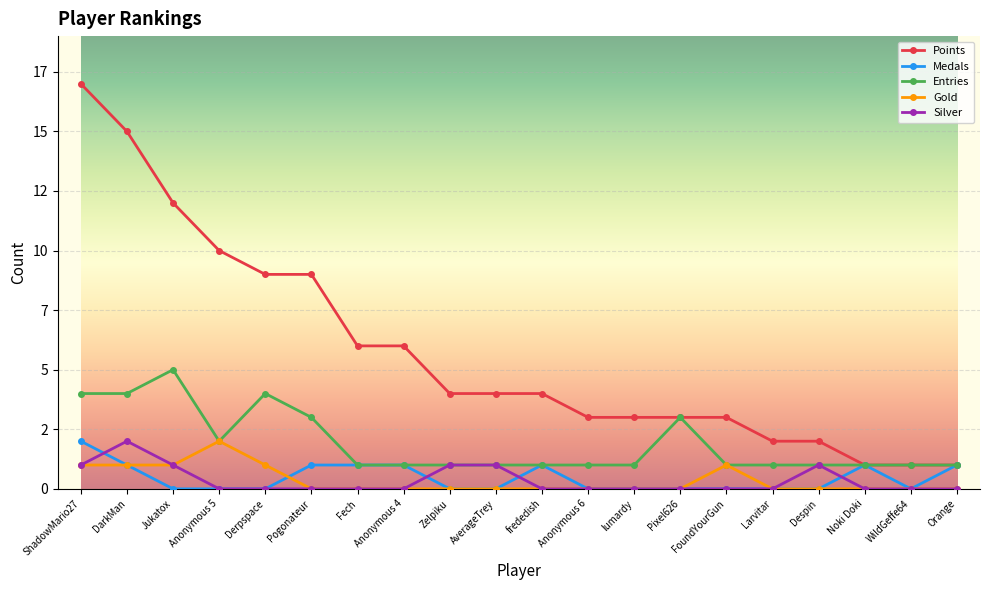

What is the difference between the Points values at Anonymous 5 and Zelpiku?

6